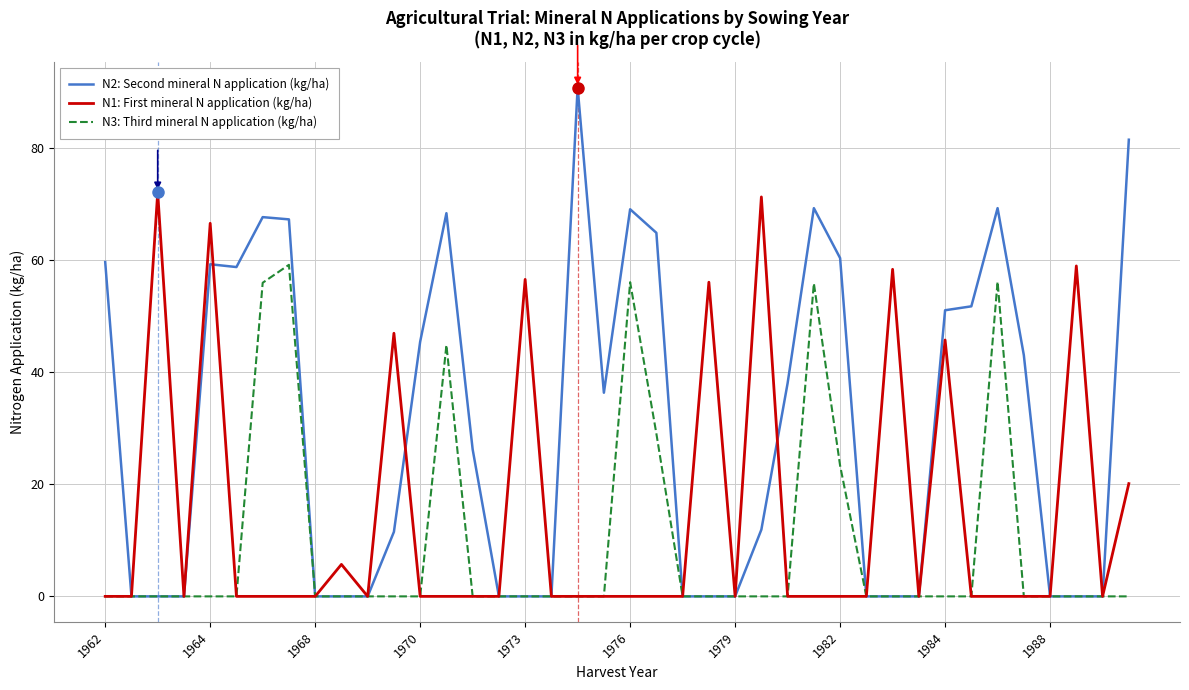

What is the sum of all N1: First mineral N application (kg/ha) values?

557.8